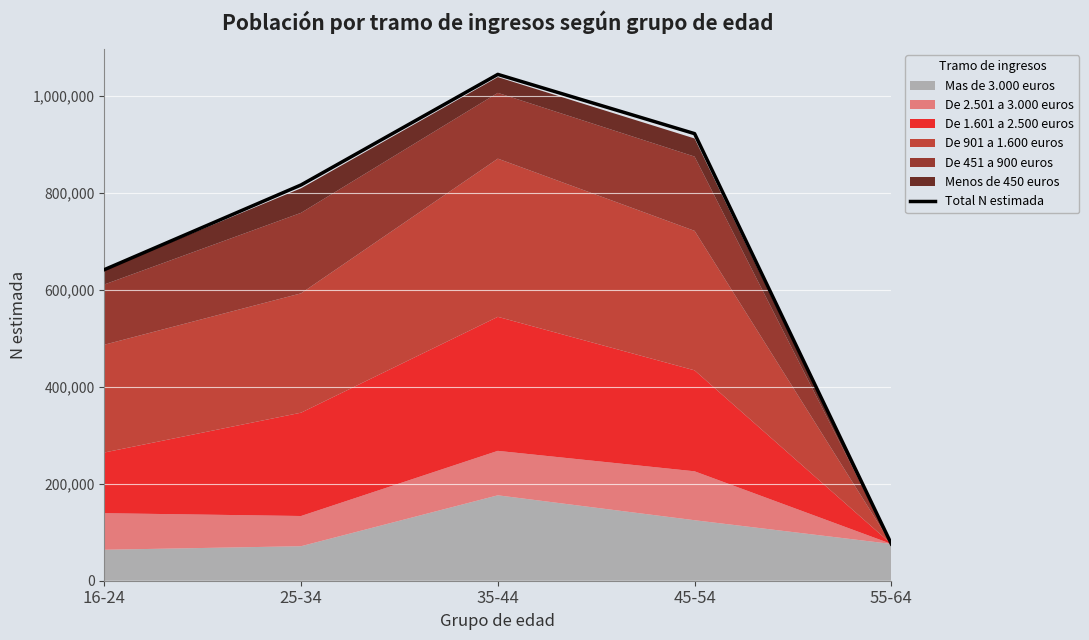

How many lines are shown in the chart?

1